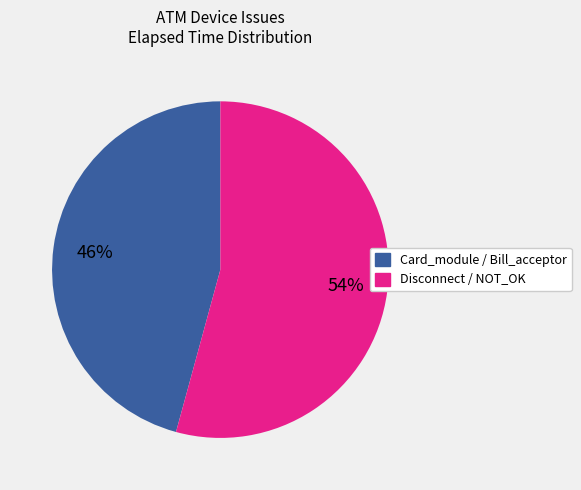

To the nearest percent, what is the difference between the largest and smallest slice percentages?

8%